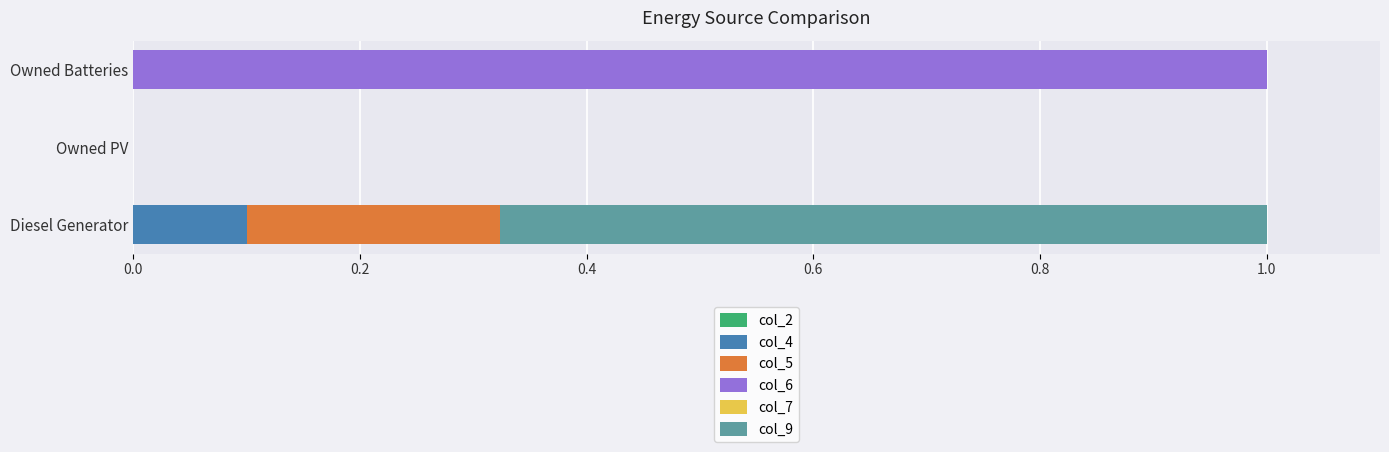

Which category has the highest value in the col_4 series?

Diesel Generator